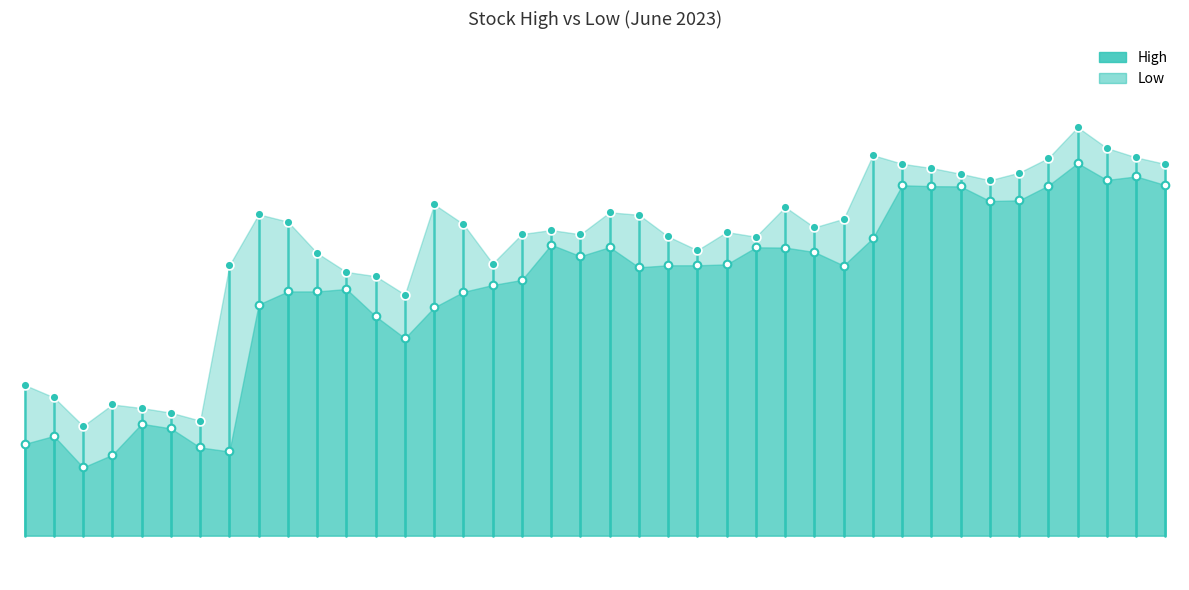

Is the value of High at 1 greater than the value of Low at 0?

Yes